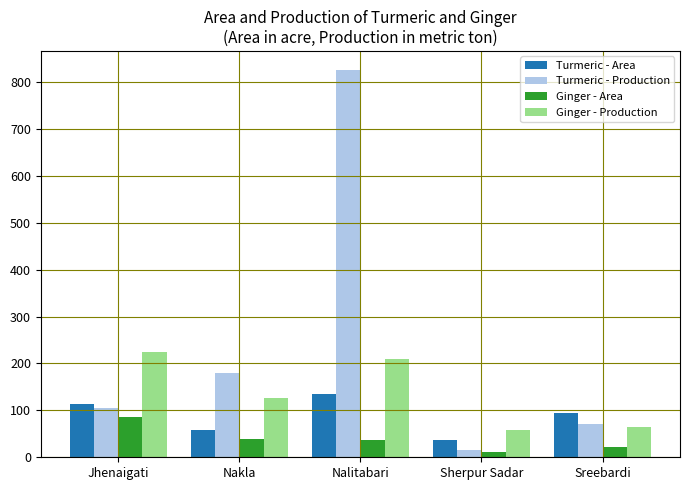

Which series has the widest spread of values?

Turmeric - Production